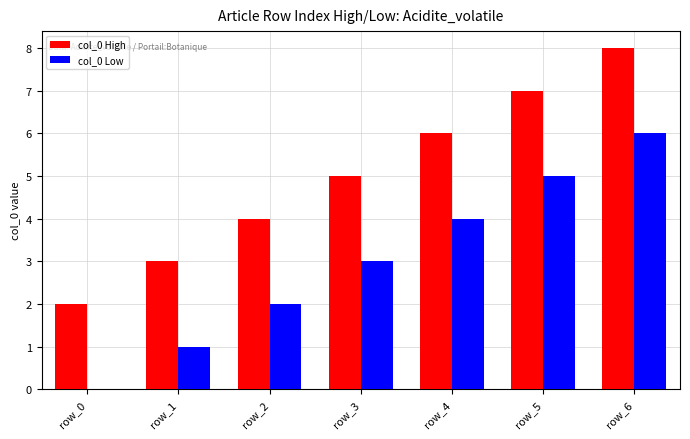

Reading left to right, what are all the values shown in this chart?

col_0 High: 2	3	4	5	6	7	8
col_0 Low: 0	1	2	3	4	5	6